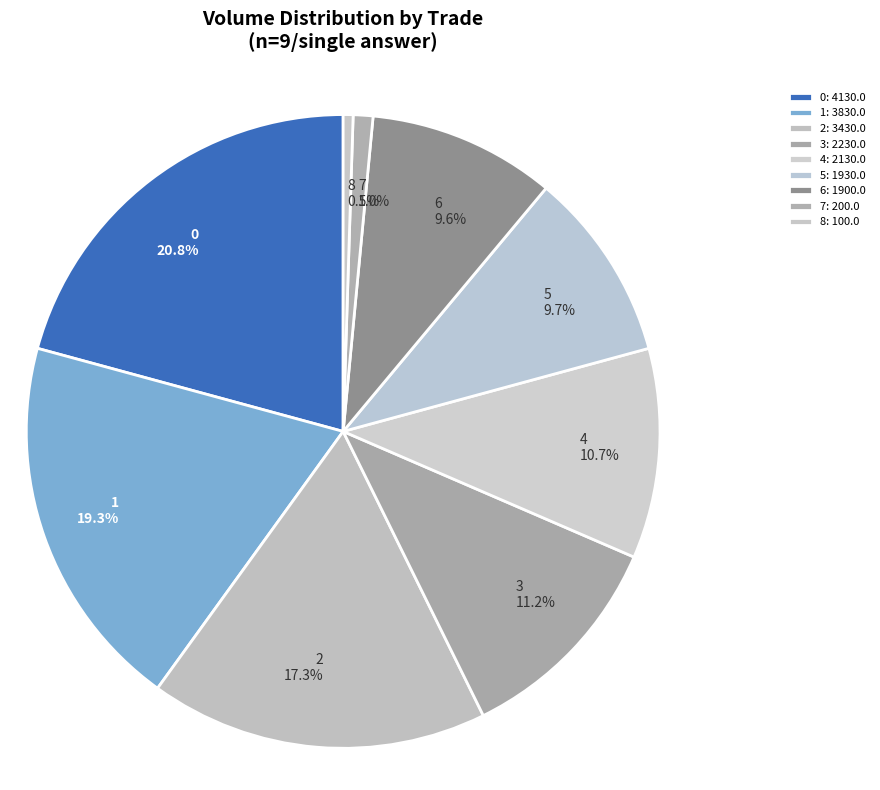

True or false: 6 accounts for 10% of the total.

True